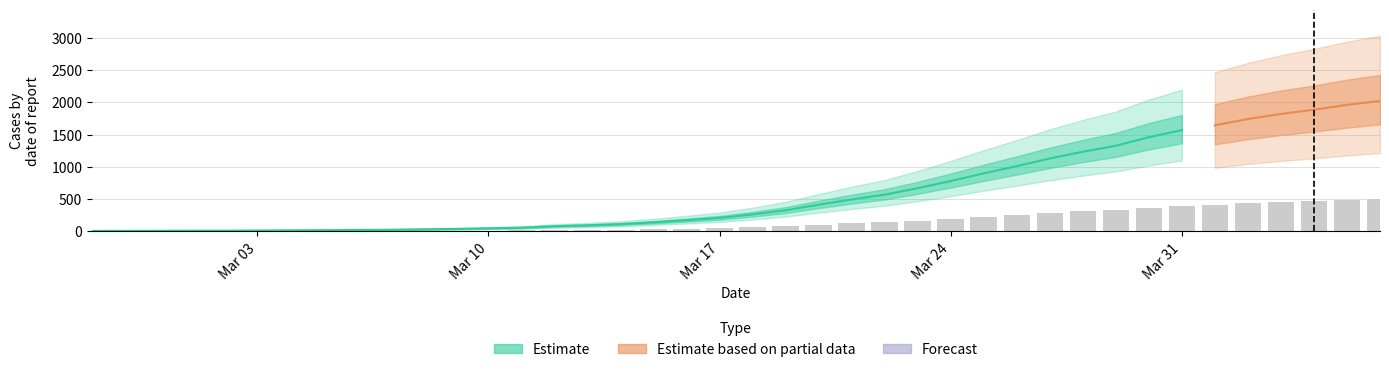

List the labels in order of value, largest first.

2020-04-06, 2020-04-05, 2020-04-04, 2020-04-03, 2020-04-02, 2020-04-01, 2020-03-31, 2020-03-30, 2020-03-29, 2020-03-28, 2020-03-27, 2020-03-26, 2020-03-25, 2020-03-24, 2020-03-23, 2020-03-22, 2020-03-21, 2020-03-20, 2020-03-19, 2020-03-18, 2020-03-17, 2020-03-16, 2020-03-15, 2020-03-14, 2020-03-13, 2020-03-12, 2020-03-11, 2020-03-10, 2020-03-09, 2020-03-08, 2020-03-07, 2020-03-06, 2020-03-05, 2020-03-04, 2020-03-03, 2020-03-01, 2020-03-02, 2020-02-29, 2020-02-28, 2020-02-27